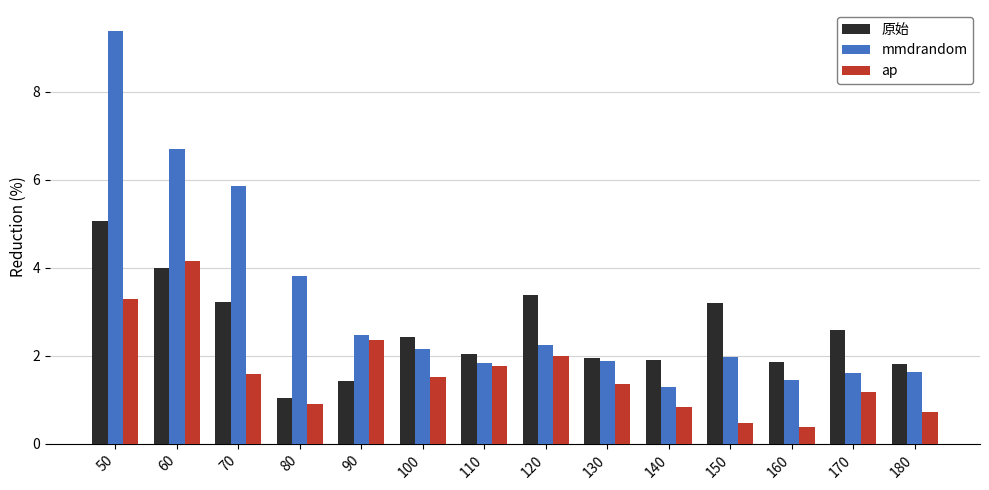

How many series are shown in this chart?

3